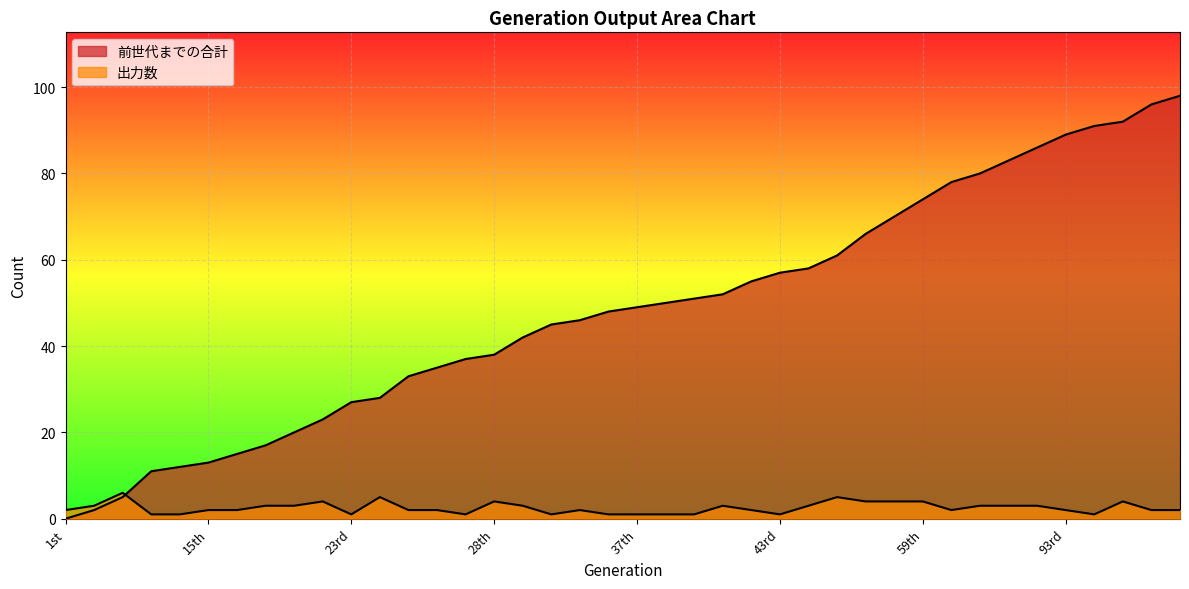

Between 17th and 18th, which series saw the biggest shift?

前世代までの合計